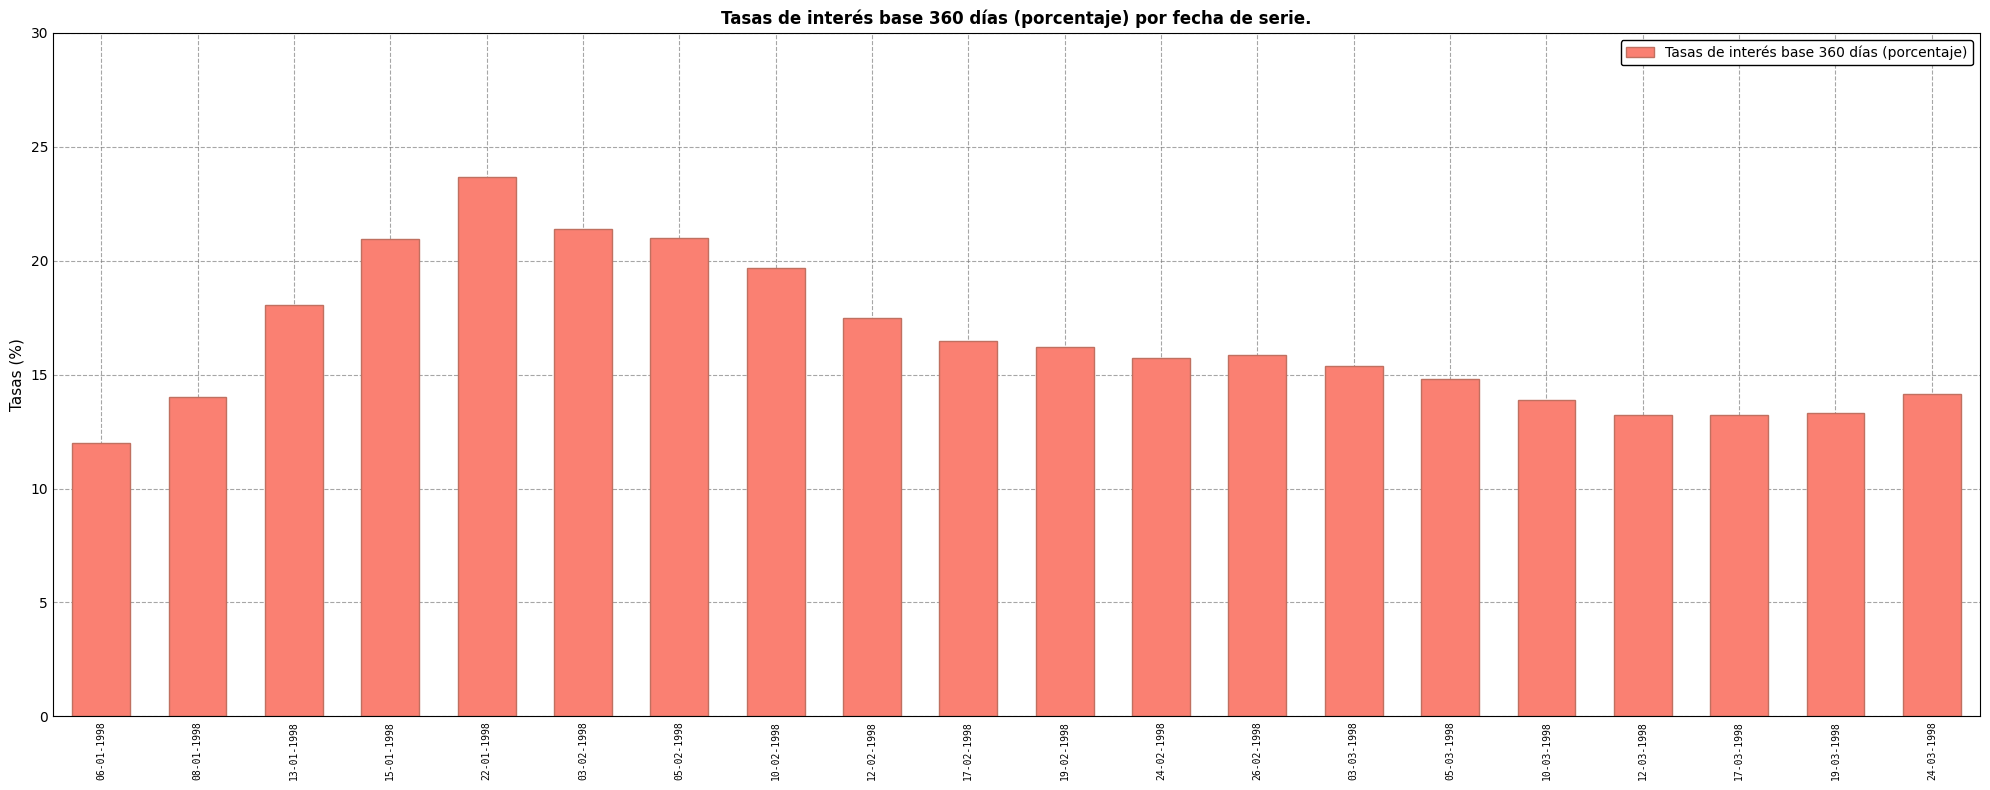

What is the value of the 14th bar from the left?

15.4